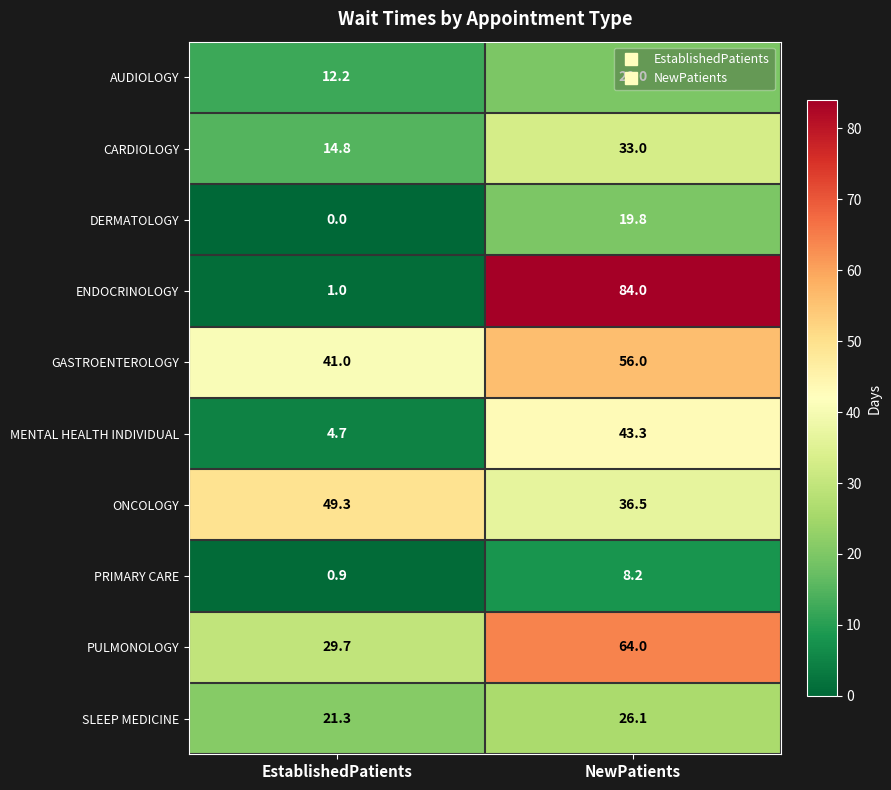

What is the difference between the maximum and minimum values in the SLEEP MEDICINE series?

4.8